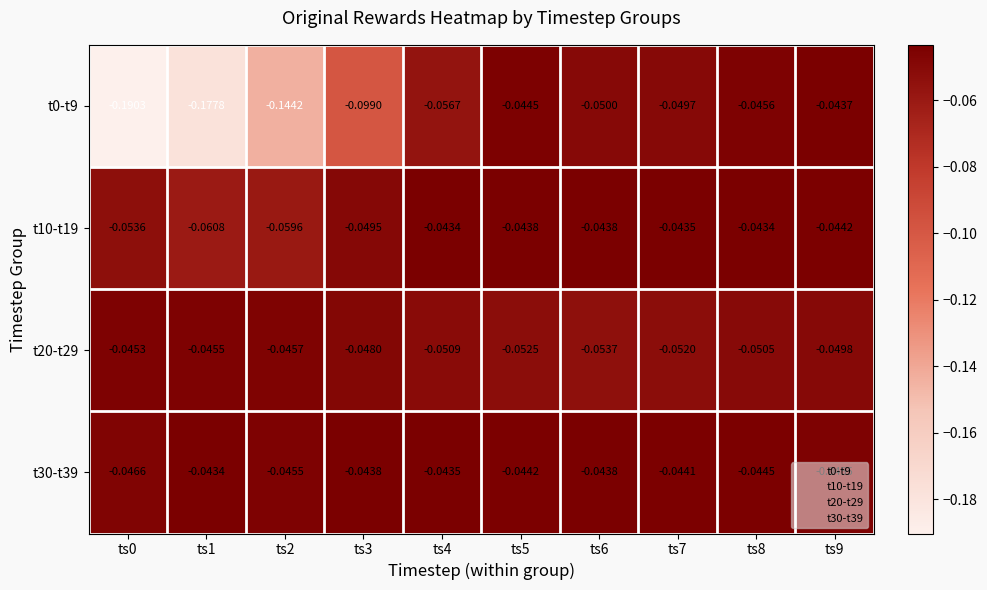

Is the value of t0-t9 at ts9 greater than the value of t30-t39 at ts1?

No